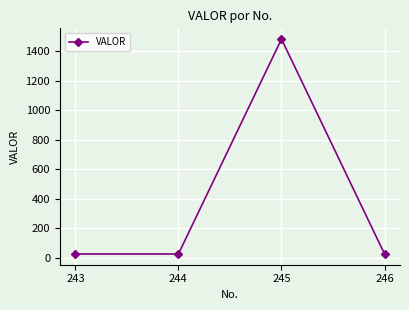

Does the chart display data point markers on the line(s)?

Yes